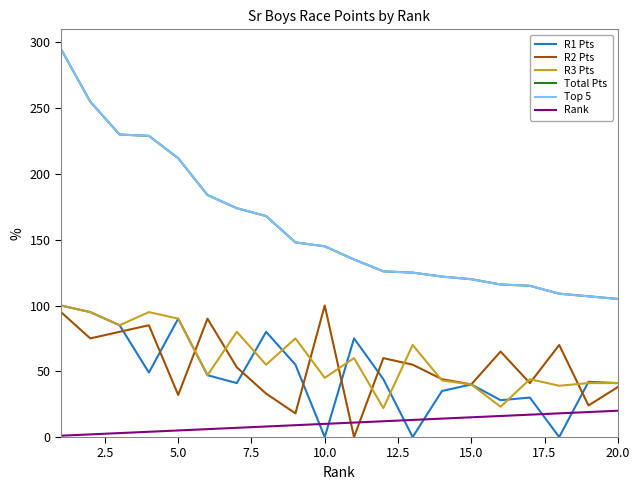

Does the chart have visible grid lines?

No